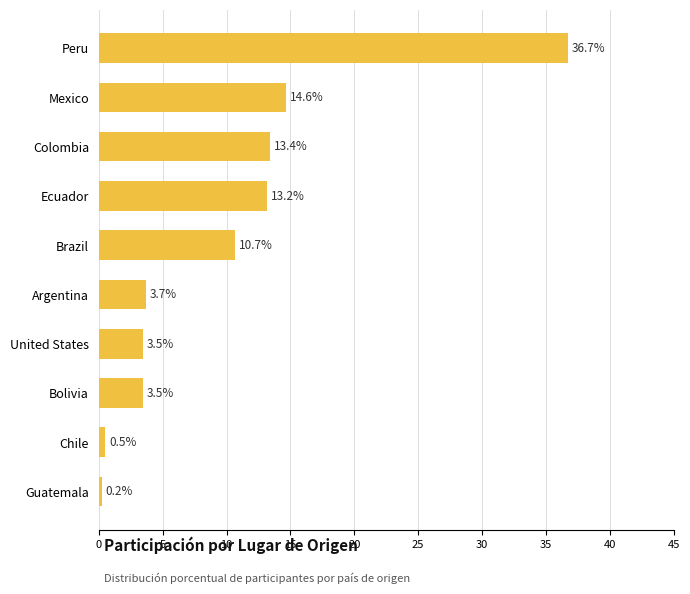

What is the greatest value displayed?

36.7